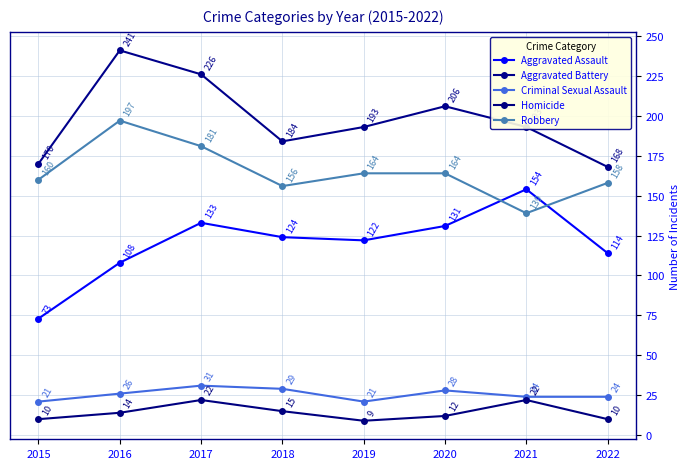

What is the minimum value for Criminal Sexual Assault?

21